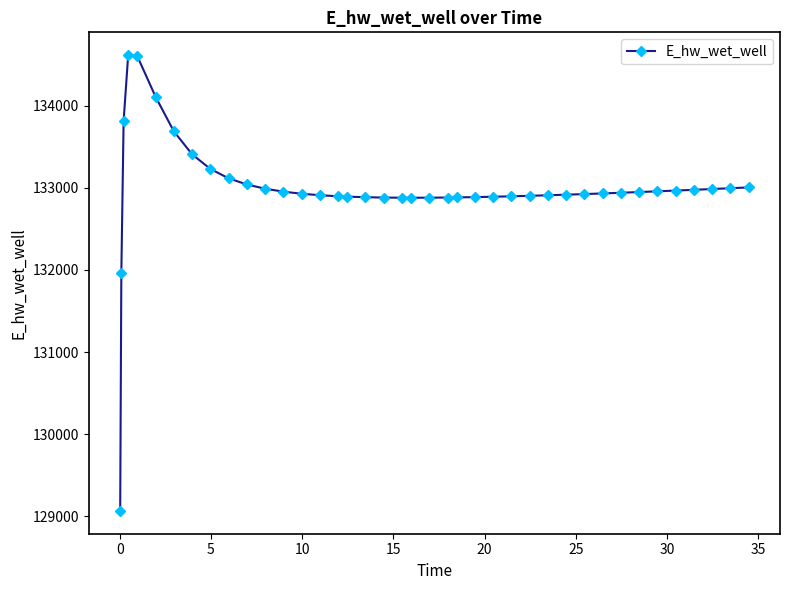

What is the average value?

132985.2